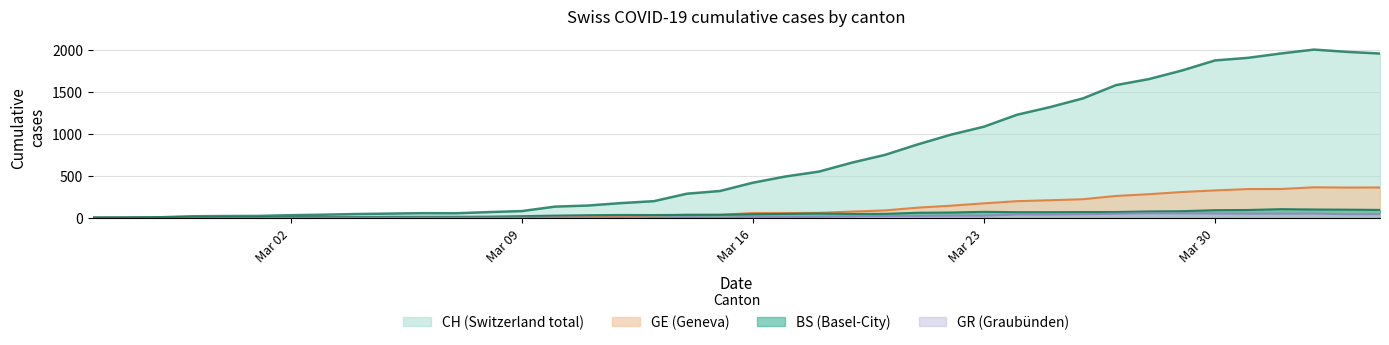

Does the chart display data point markers on the line(s)?

No